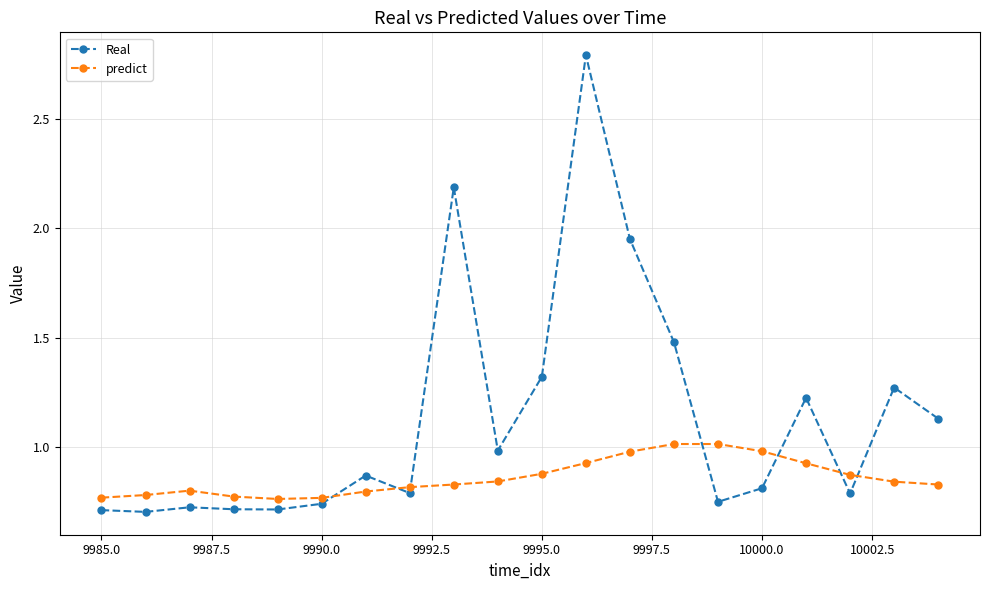

What is the greatest value displayed?

2.8